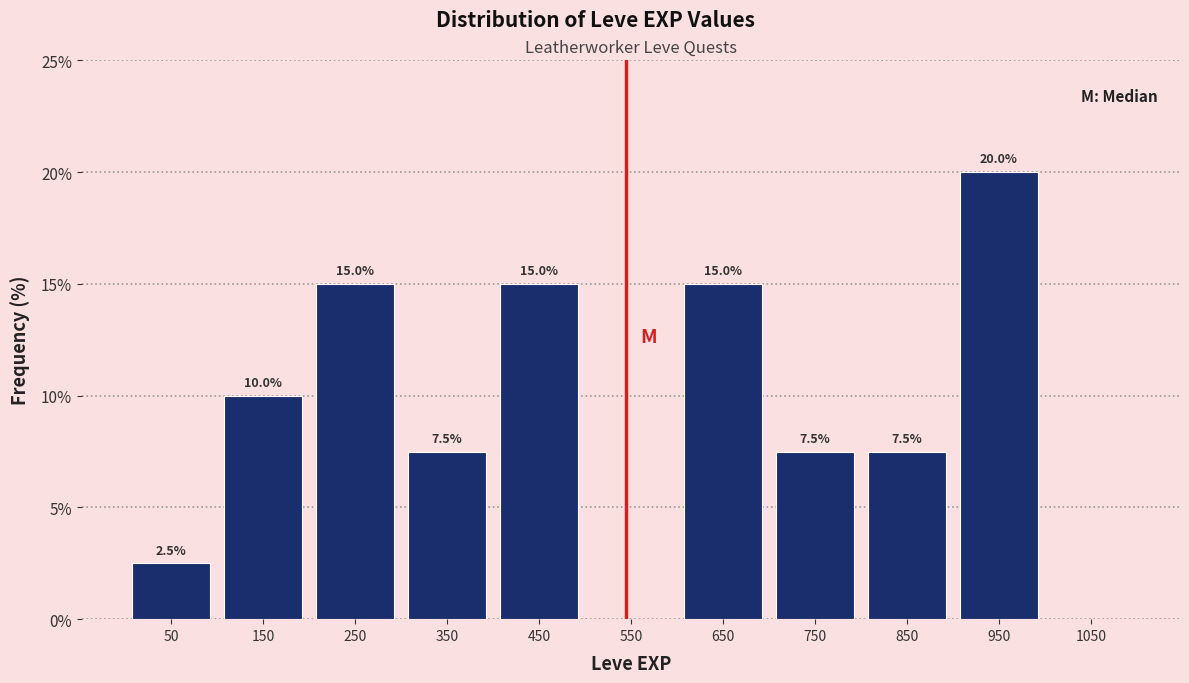

Which range on the x-axis has the tallest bar?

900 to 1000